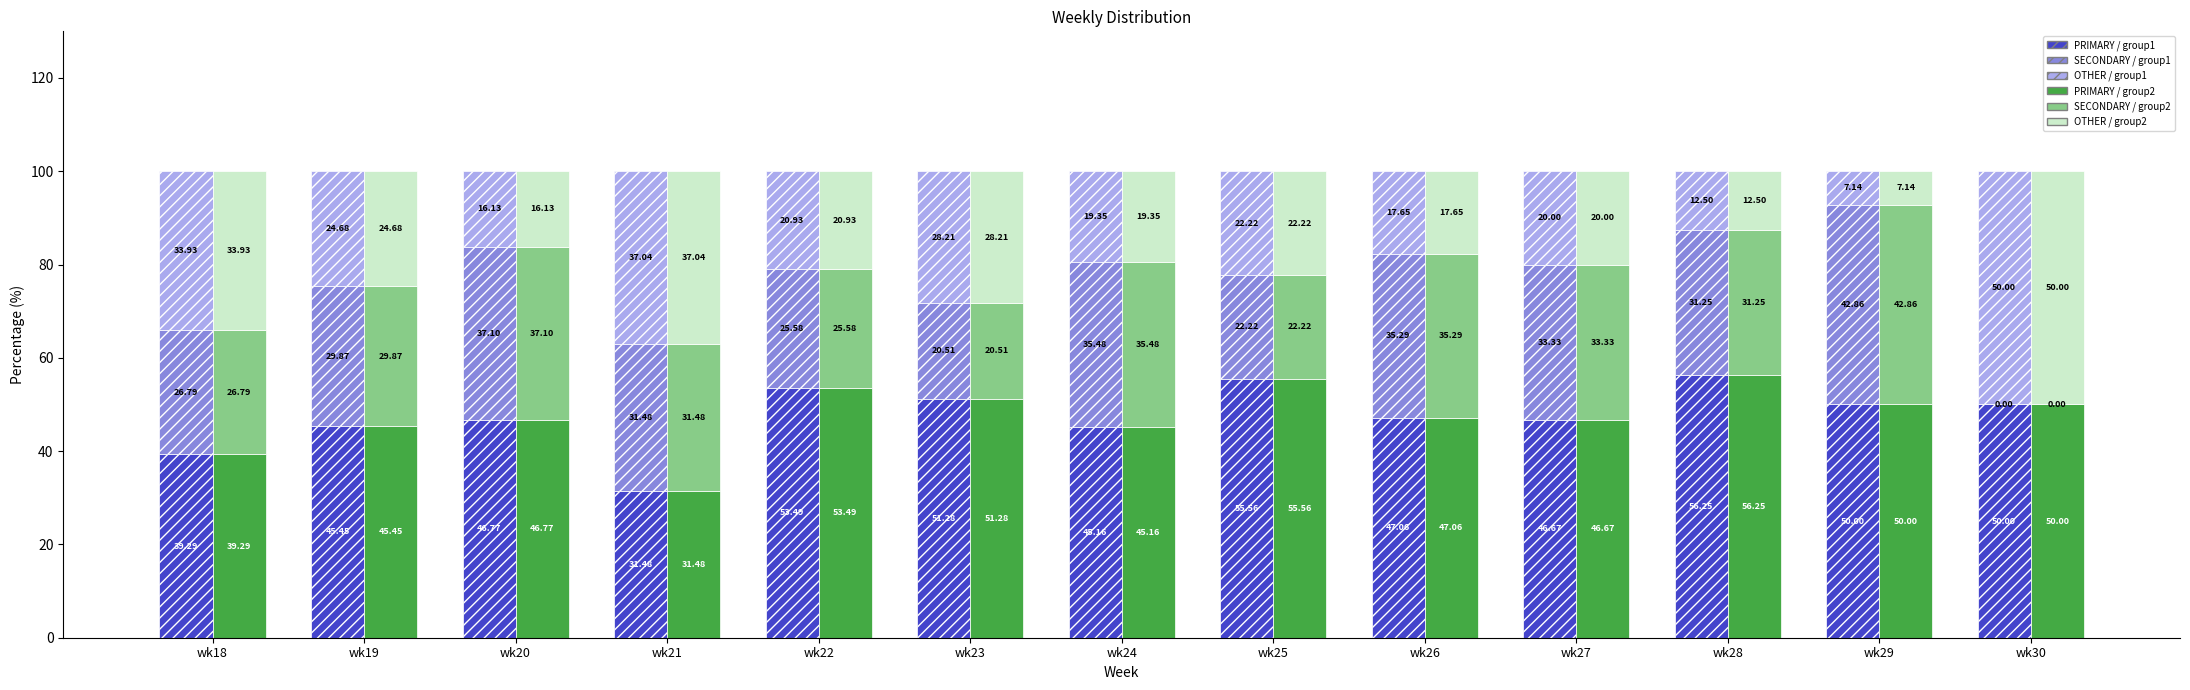

Which has a higher value, wk24 or wk27?

wk27